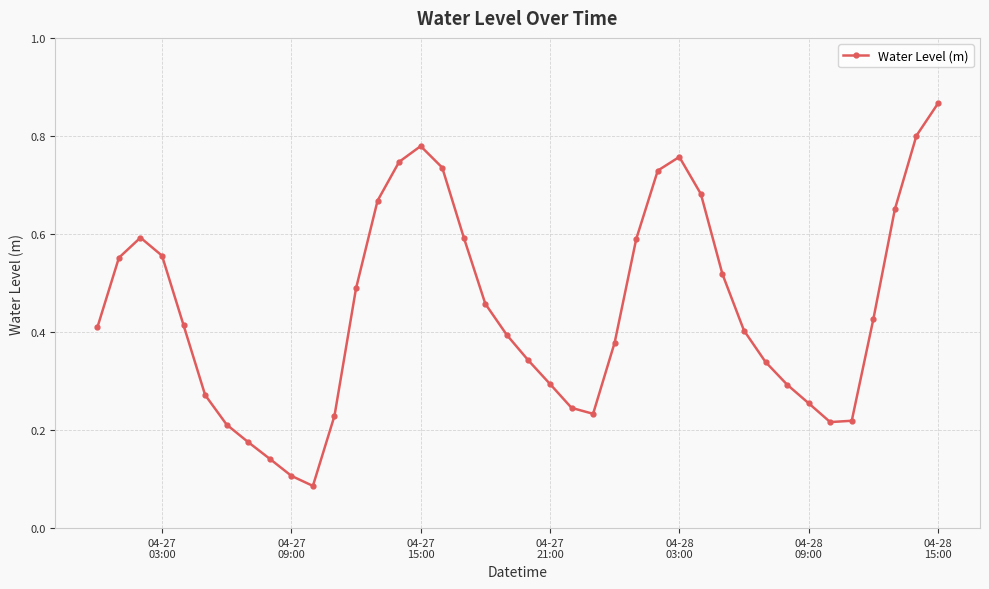

How many points are higher than both their immediate neighbors (excluding endpoints)?

3